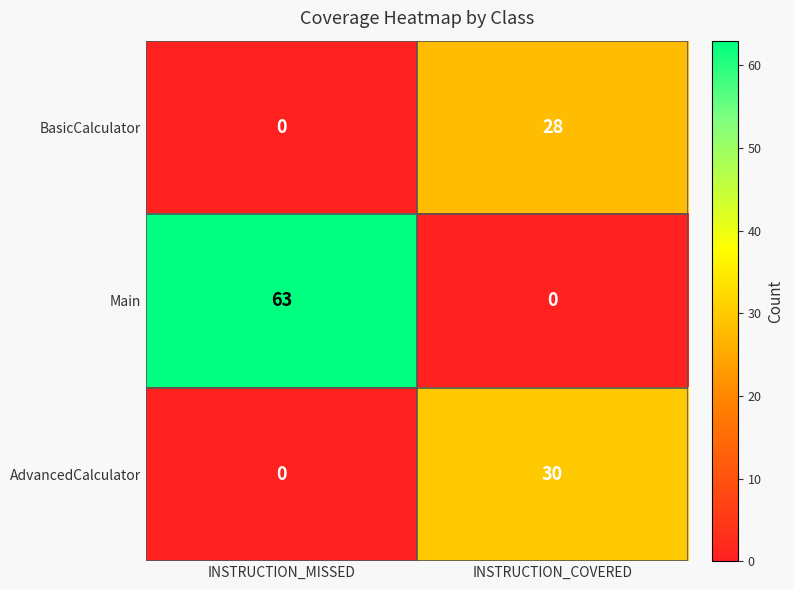

How many series are shown in this chart?

3